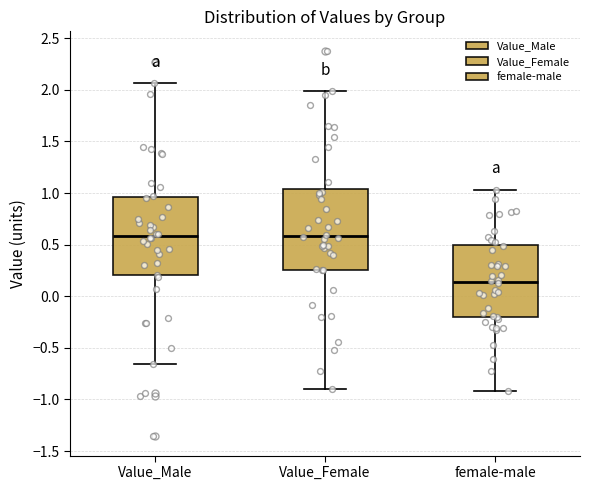

Reading left to right, read every box against the y-axis: the position of its median line, the range the box covers, and the ends of its whiskers. The values are not printed on the chart, so give them approximately, as read against the axis.

Value_Male: median 0.60, box 0.20 to 0.95, whiskers -0.65 to 2.05
Value_Female: median 0.60, box 0.25 to 1.05, whiskers -0.90 to 2.00
female-male: median 0.15, box -0.20 to 0.50, whiskers -0.90 to 1.05